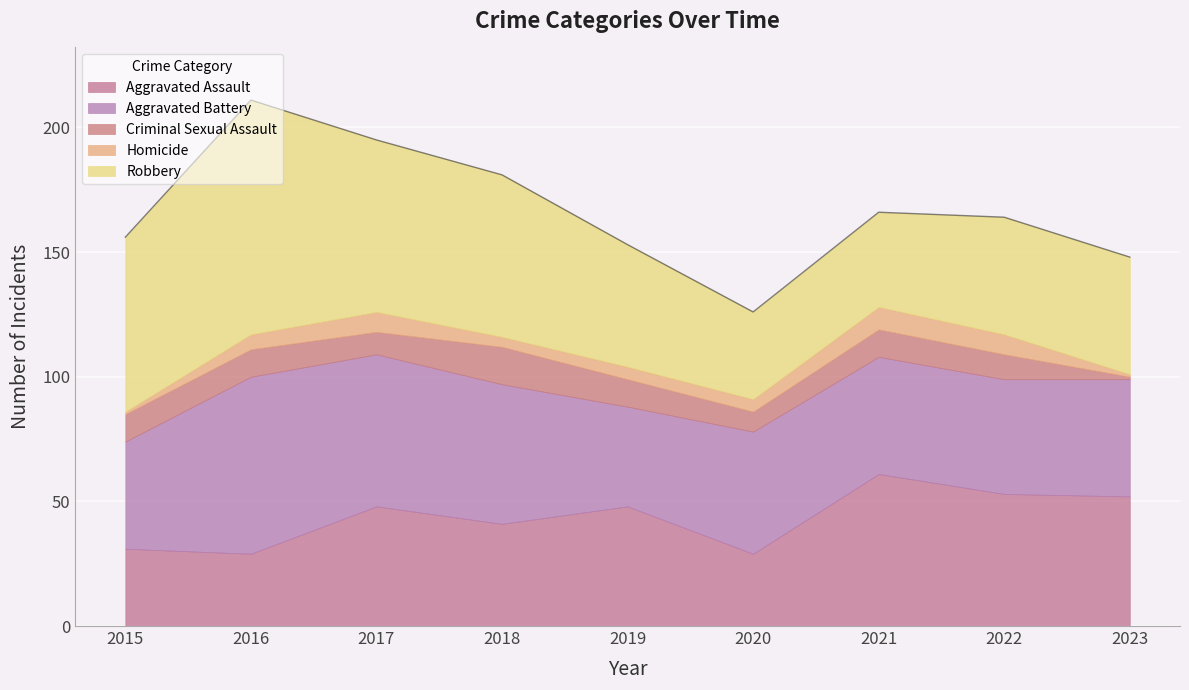

True or false: Robbery and Homicide cross at least once.

False